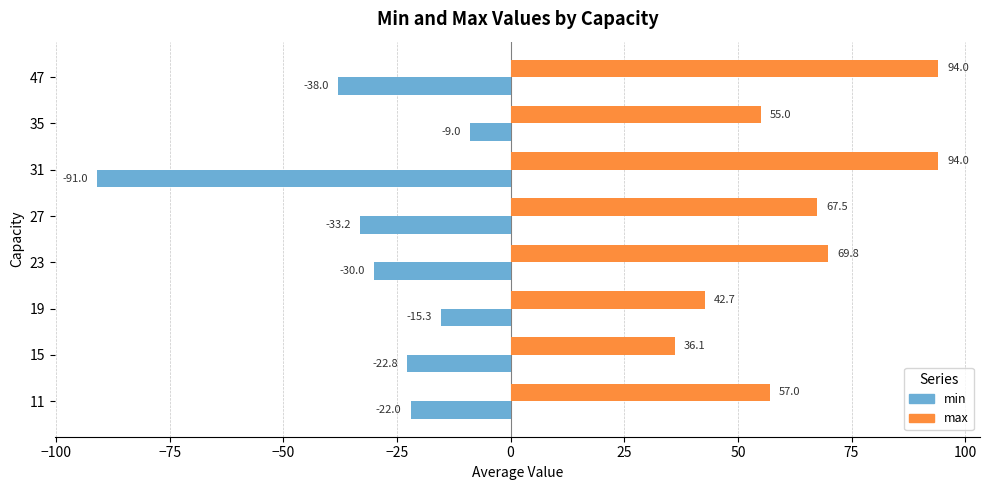

What is the difference between the maximum and second lowest values in the min series?

29.0